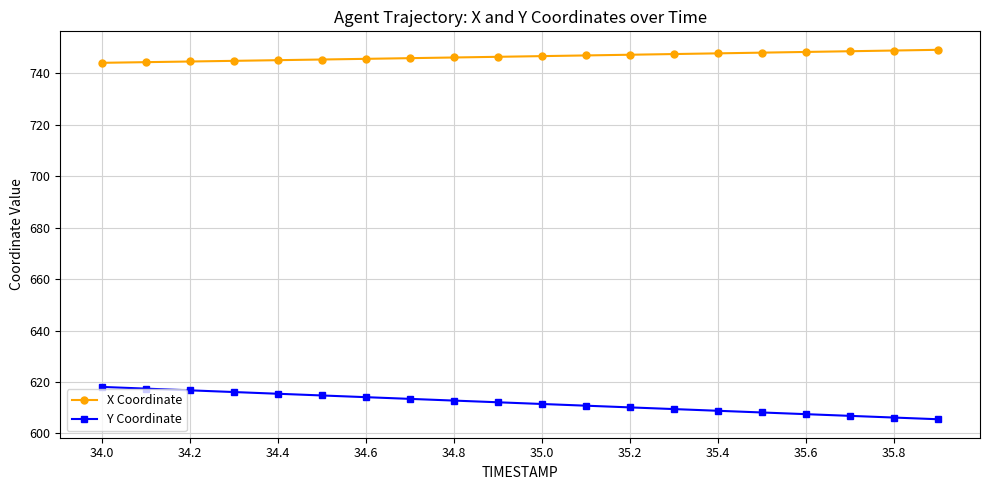

Rank the series by their maximum value, from lowest to highest.

Y Coordinate, X Coordinate